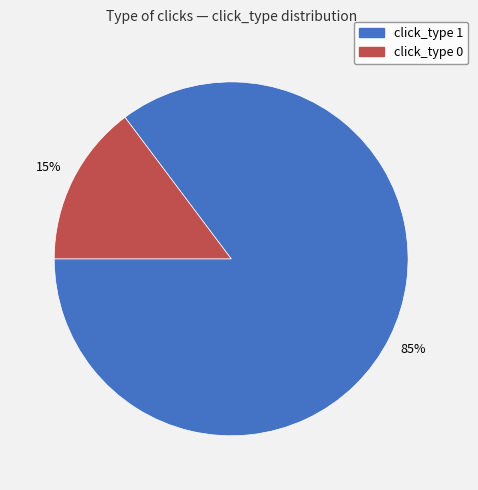

How many slices are in this pie chart?

2